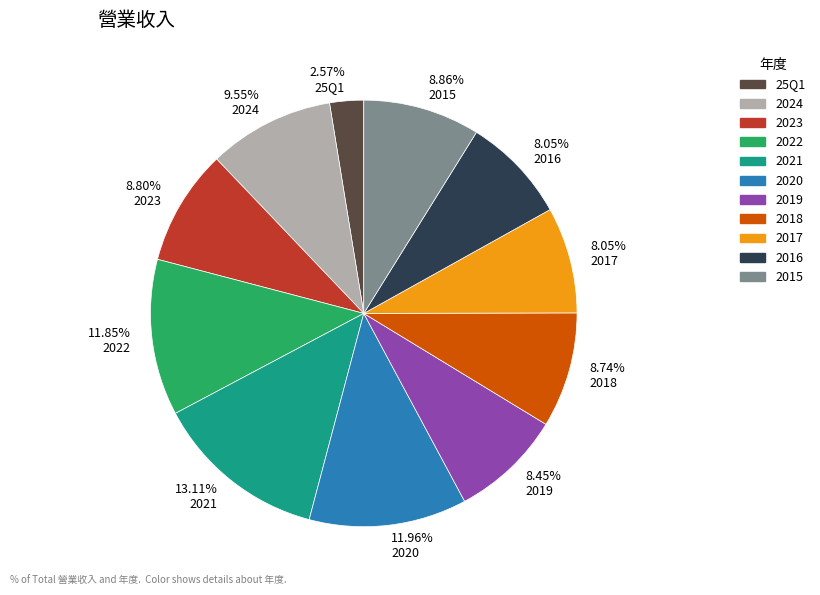

Do 8.74% 2018 and 8.05% 2017 together represent more than half of the pie?

No